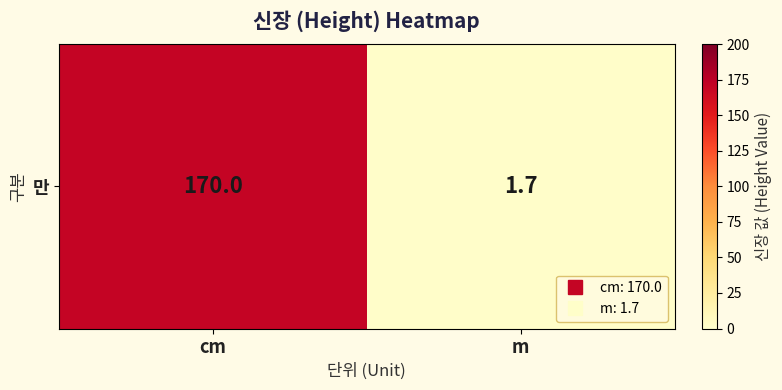

Rank the categories by value from highest to lowest.

cm, m